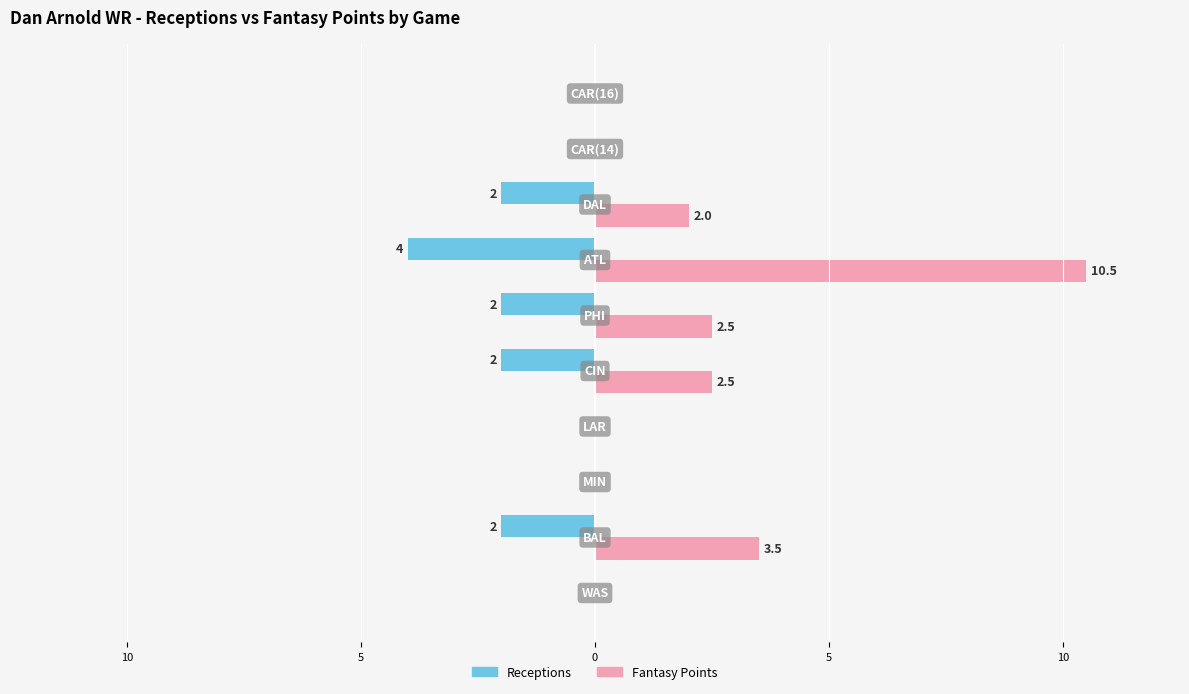

List the series in order of their peak value, highest first.

Fantasy Points, Receptions